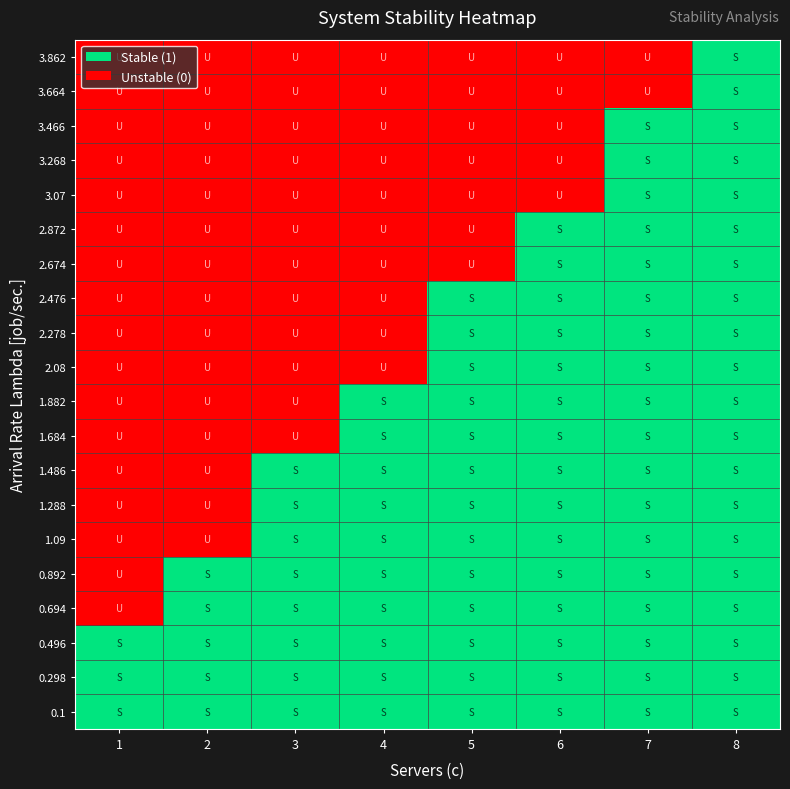

At which category is the sum across all series the highest?

8